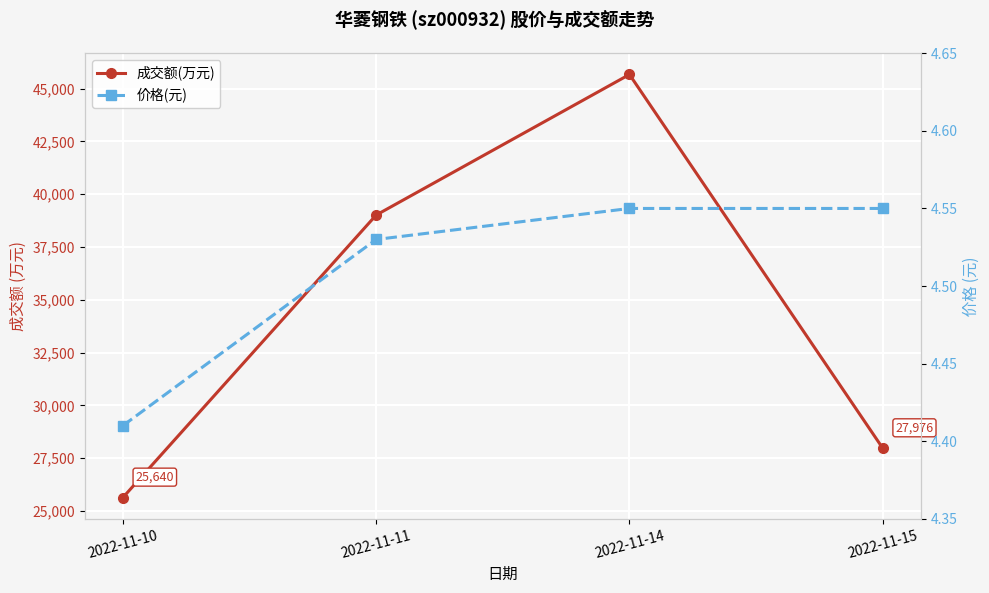

Rank the series by their maximum value, from lowest to highest.

价格(元), 成交额(万元)